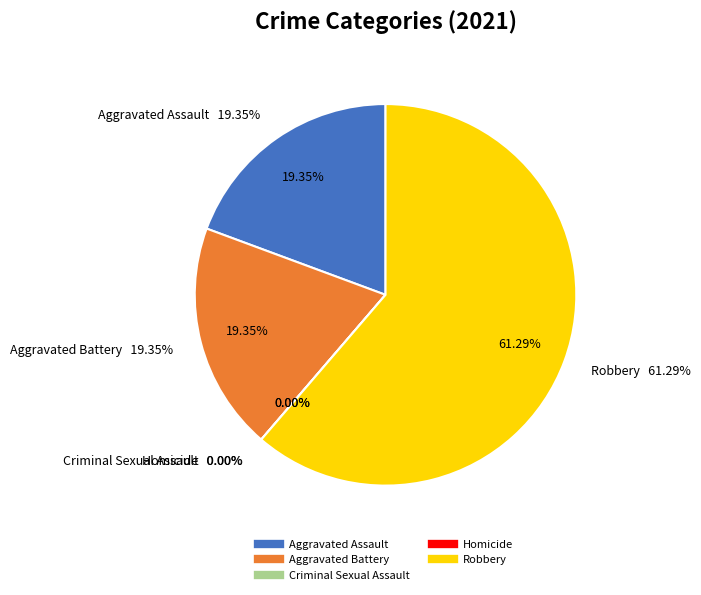

Which has a higher value, Aggravated Battery or Homicide?

Aggravated Battery